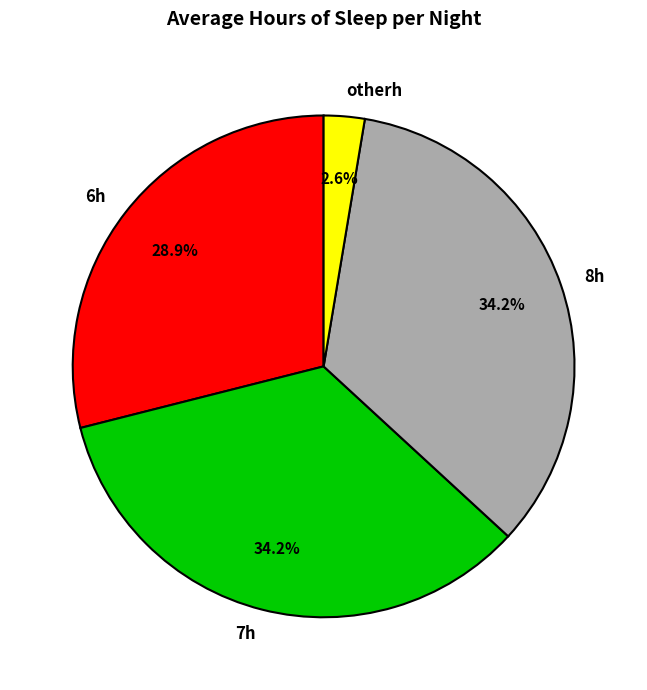

What is the smallest slice in the pie chart?

otherh